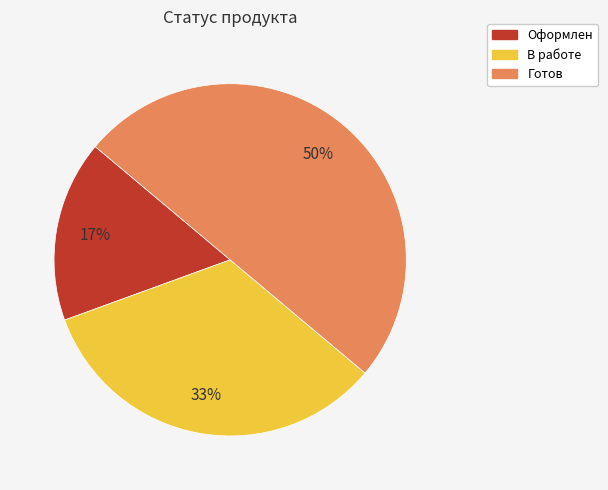

Count the number of slices in the pie.

3